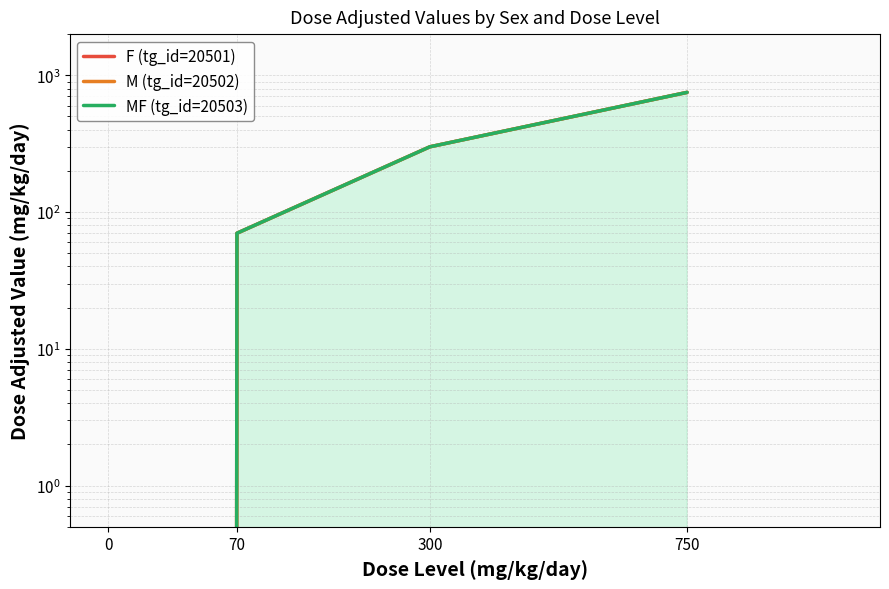

What is the value of the MF (tg_id=20503) point at the 4th from the left?

750